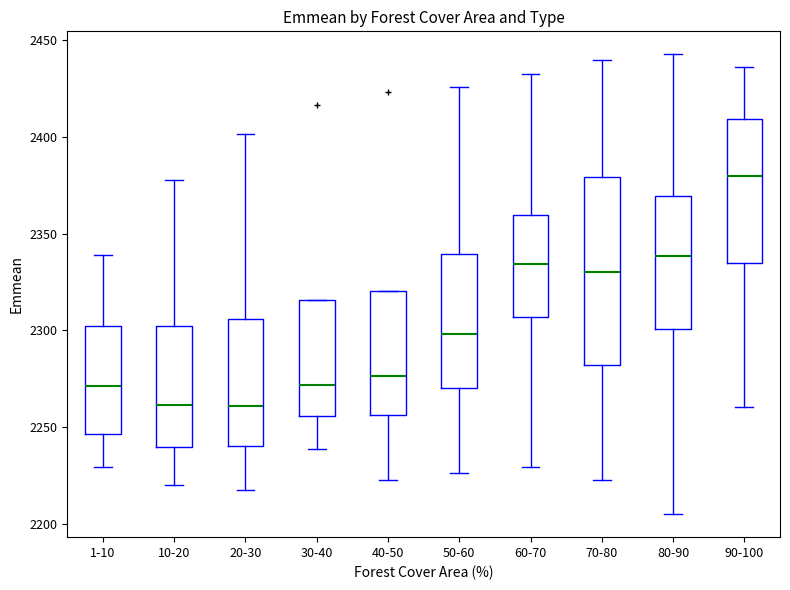

Reading left to right, read every box against the y-axis: the position of its median line, the range the box covers, and the ends of its whiskers. The values are not printed on the chart, so give them approximately, as read against the axis.

1-10: median 2270, box 2245 to 2300, whiskers 2230 to 2340
10-20: median 2260, box 2240 to 2300, whiskers 2220 to 2380
20-30: median 2260, box 2240 to 2305, whiskers 2220 to 2400
30-40: median 2270, box 2255 to 2315, whiskers 2240 to 2315
40-50: median 2275, box 2255 to 2320, whiskers 2225 to 2320
50-60: median 2300, box 2270 to 2340, whiskers 2225 to 2425
60-70: median 2335, box 2305 to 2360, whiskers 2230 to 2435
70-80: median 2330, box 2280 to 2380, whiskers 2225 to 2440
80-90: median 2340, box 2300 to 2370, whiskers 2205 to 2445
90-100: median 2380, box 2335 to 2410, whiskers 2260 to 2435